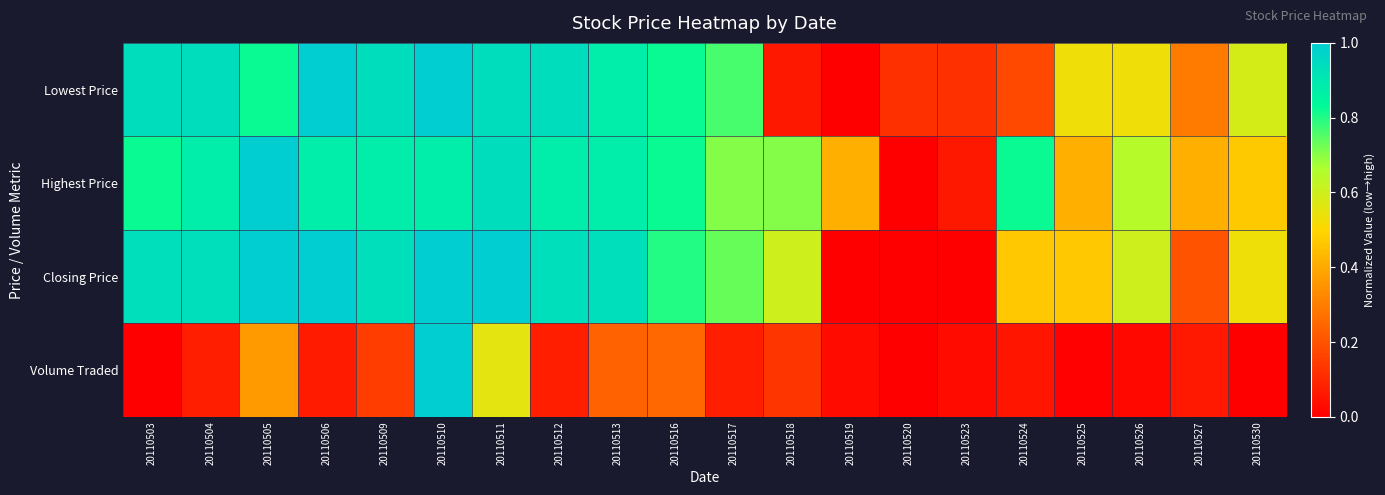

What is the spread (max minus min) of values at 20110509?

0.8